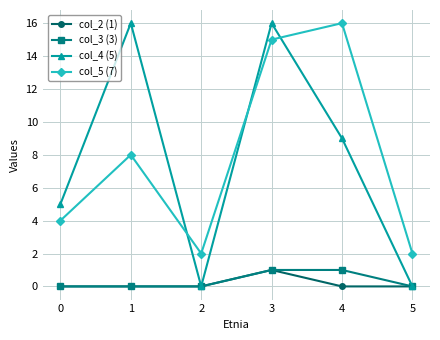

Is the value of col_3 (3) at 4 greater than the value of col_5 (7) at 5?

No